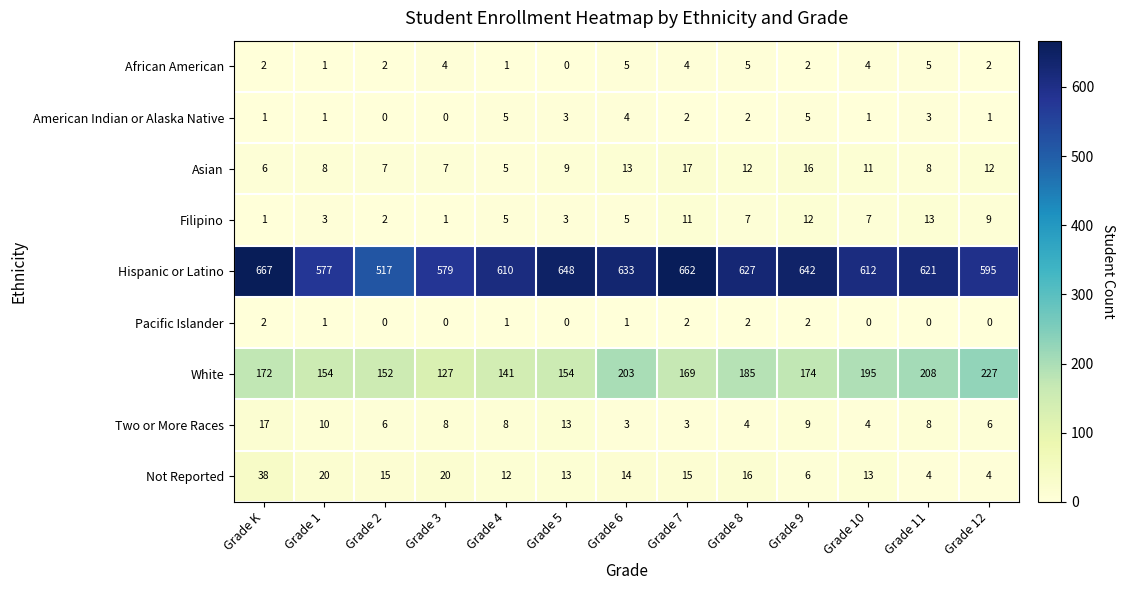

What is the difference between the maximum and second lowest values in the Not Reported series?

34